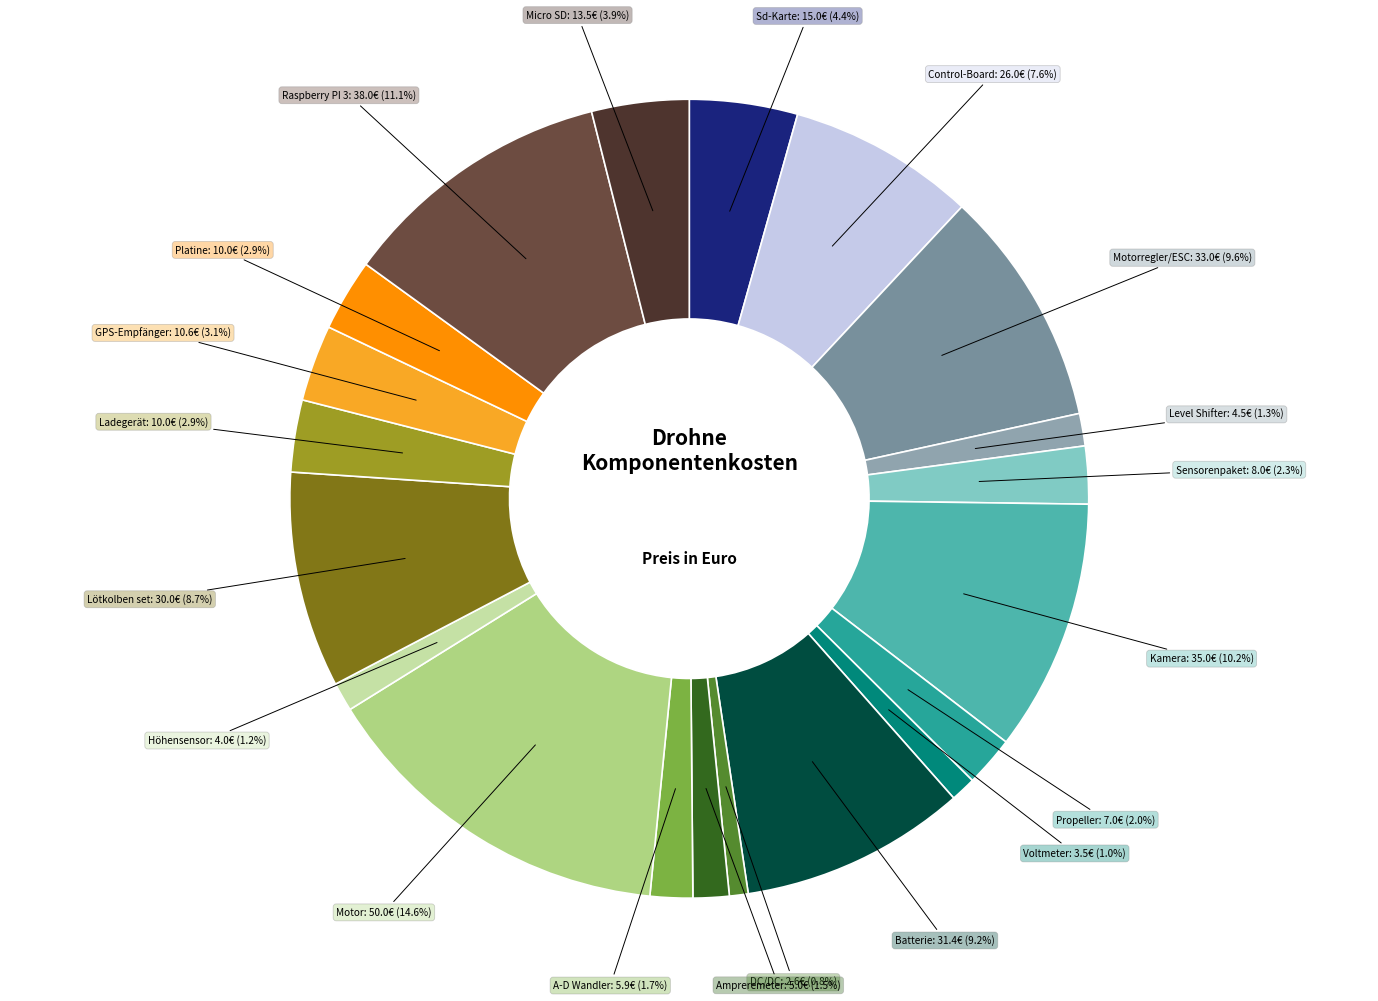

How many slices are in this pie chart?

20